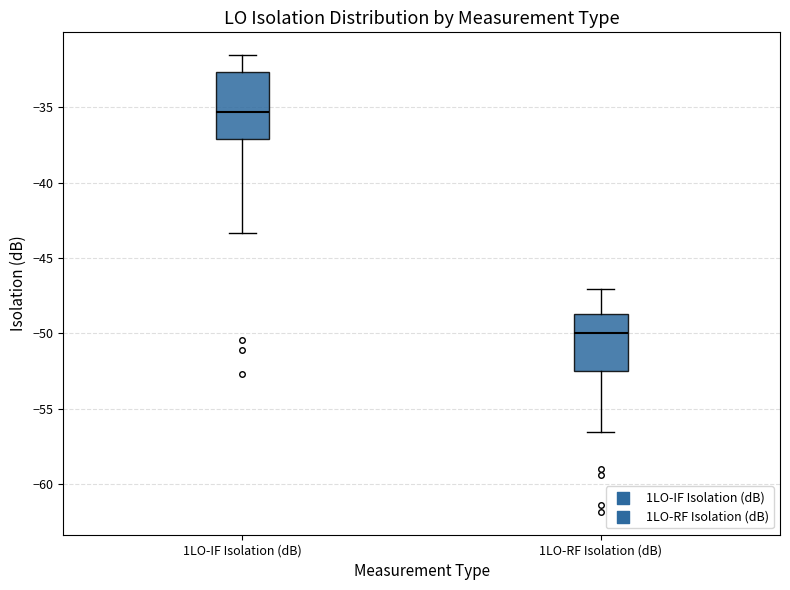

Where does the median line of the box for 1LO-RF Isolation (dB) sit on the y-axis? The values are not printed on the chart, so give them approximately, as read against the axis.

-50.0